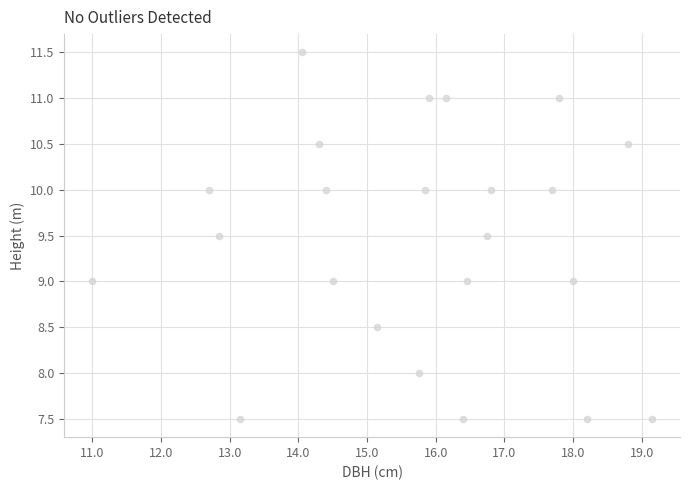

What is the range of X values (max minus min)?

8.1